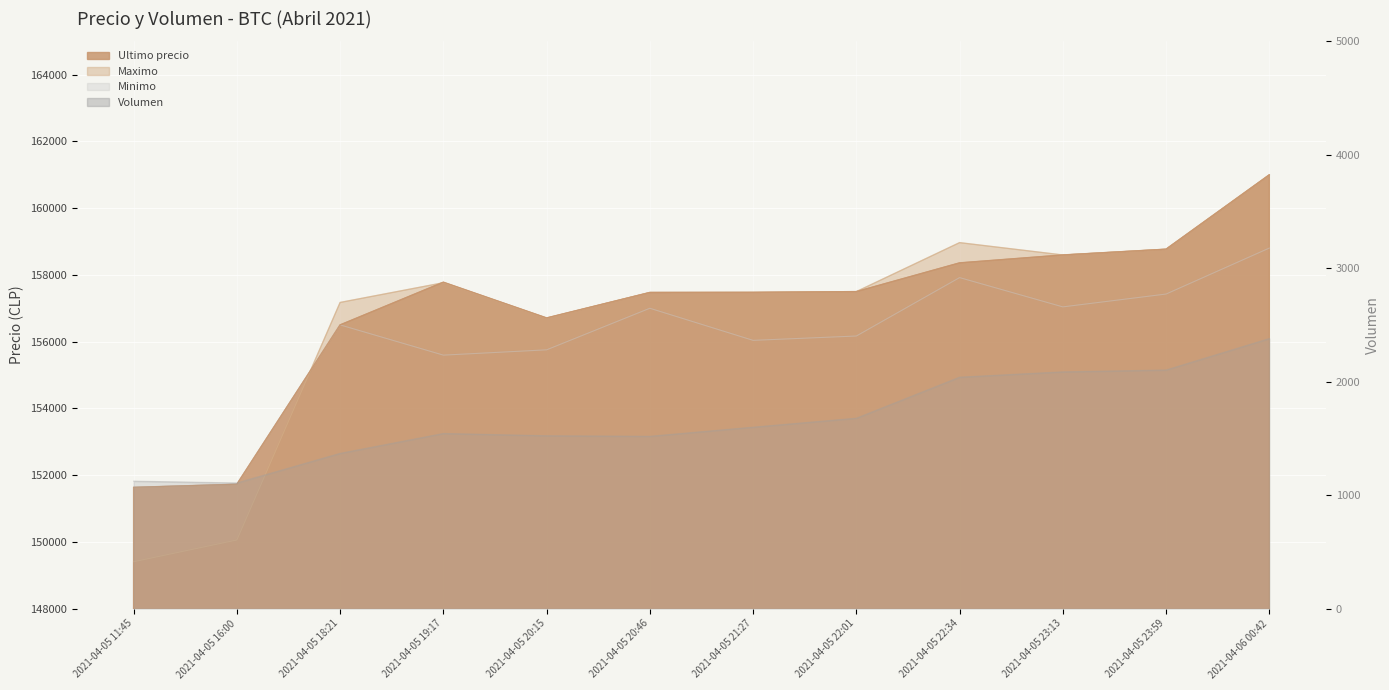

What is the difference between the highest and lowest values at 2021-04-05 11:45?

150509.4